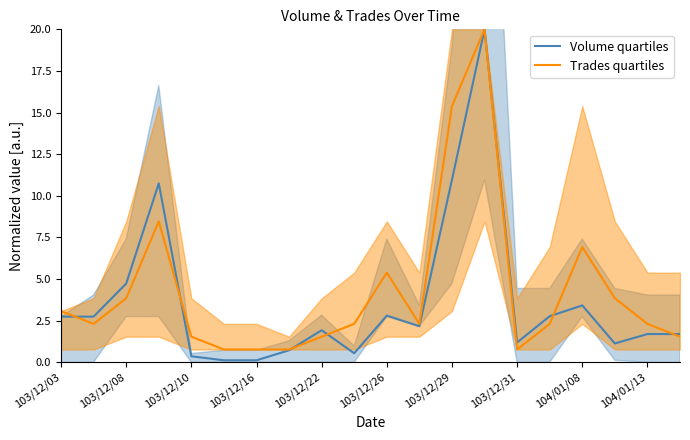

In Trades quartiles, how many points are higher than both neighbors (excluding endpoints)?

4